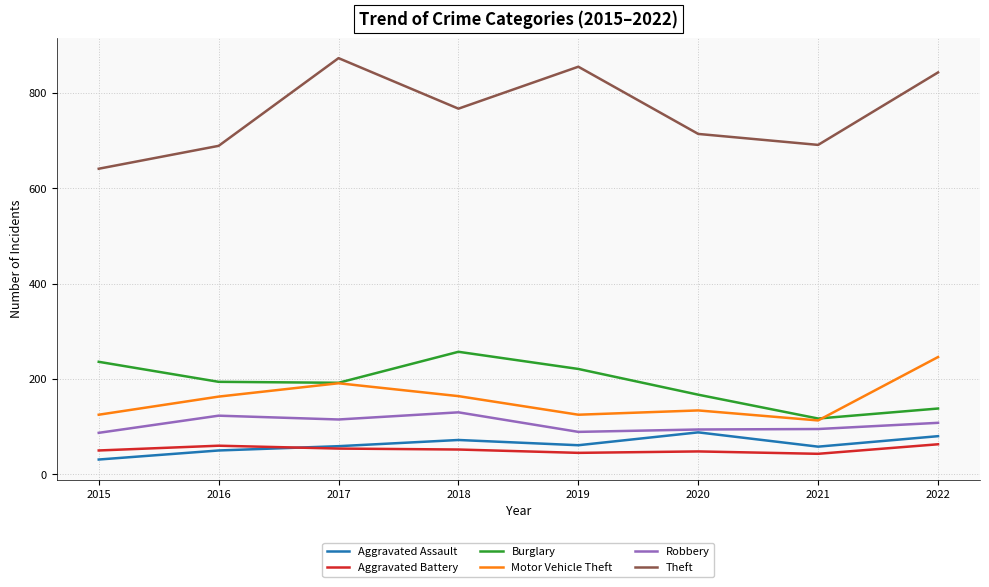

Where does the Burglary series first go above 194?

2015